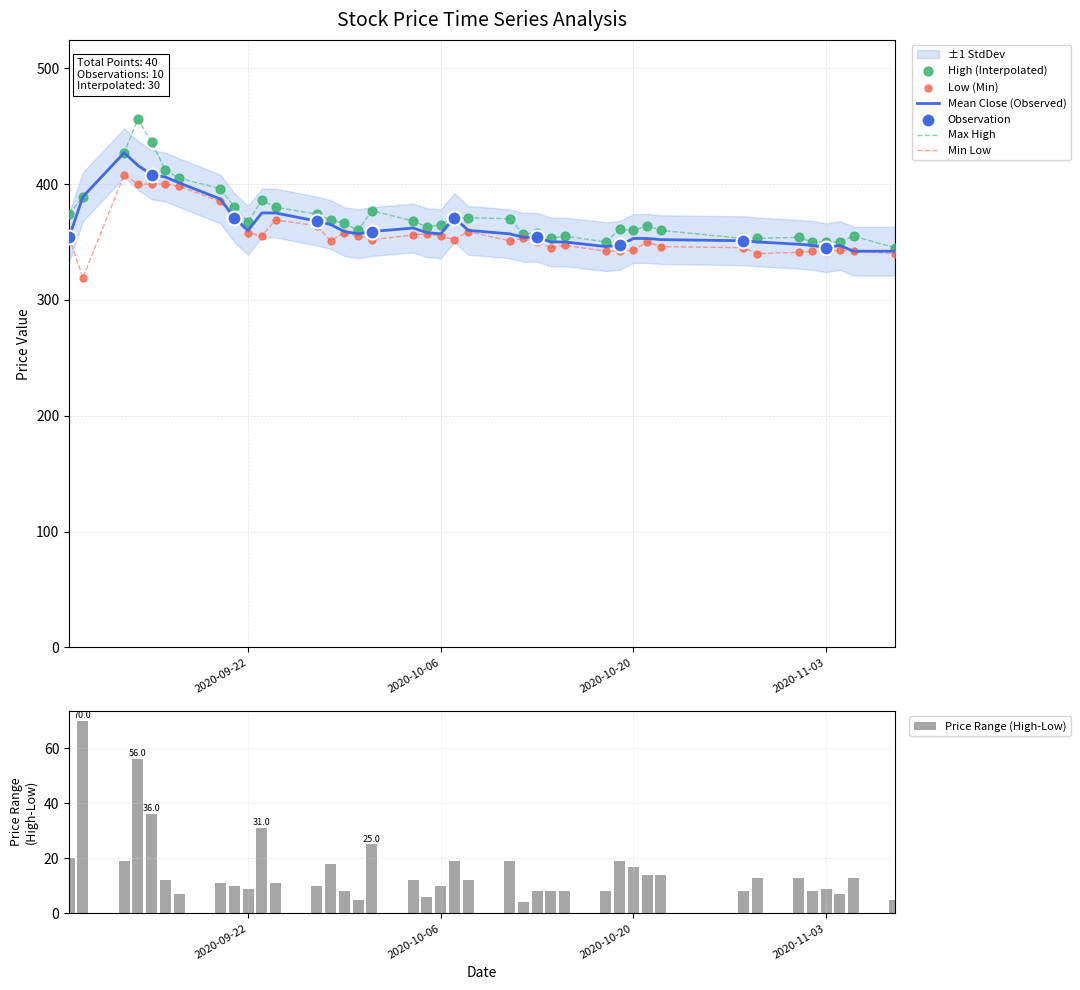

Which series contains the highest Y value?

high